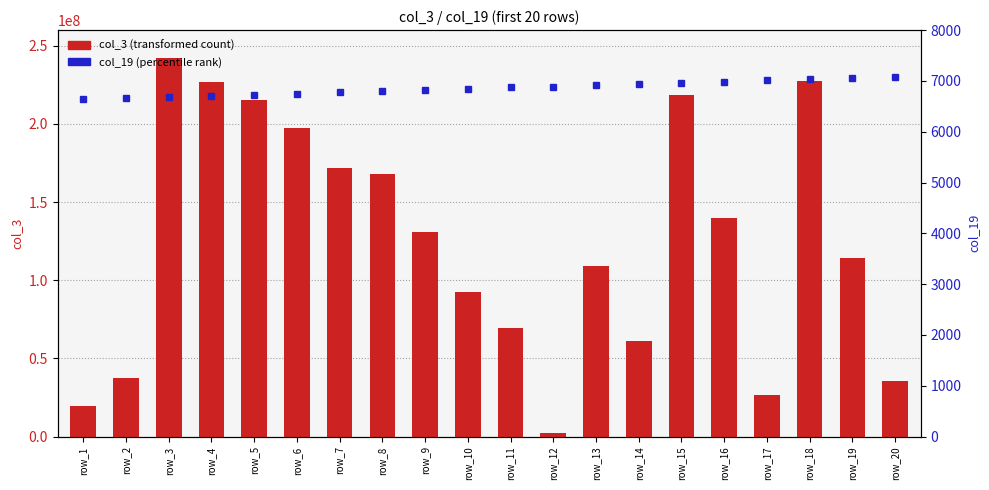

How many groups of bars are there?

20